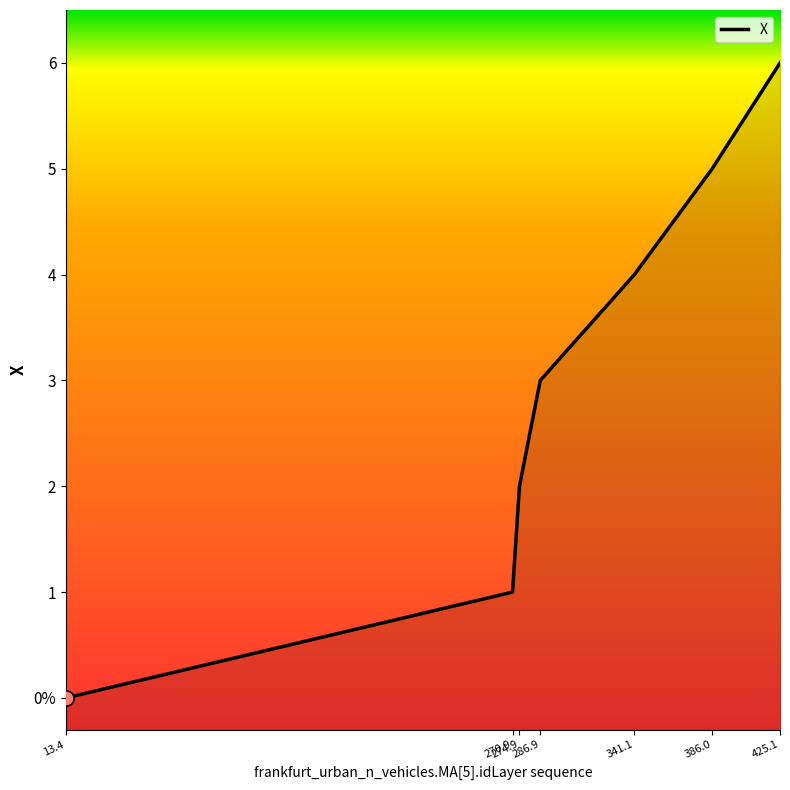

What is the change in value from 270.9 to 274.9?

+1